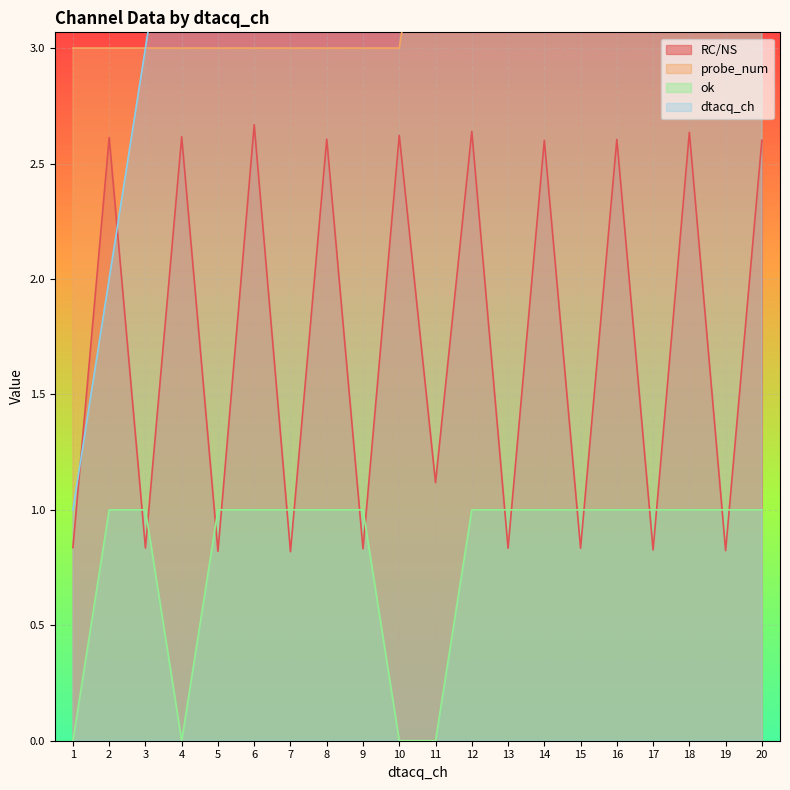

At 6, list the series in order from smallest to largest.

ok, RC/NS, probe_num, dtacq_ch